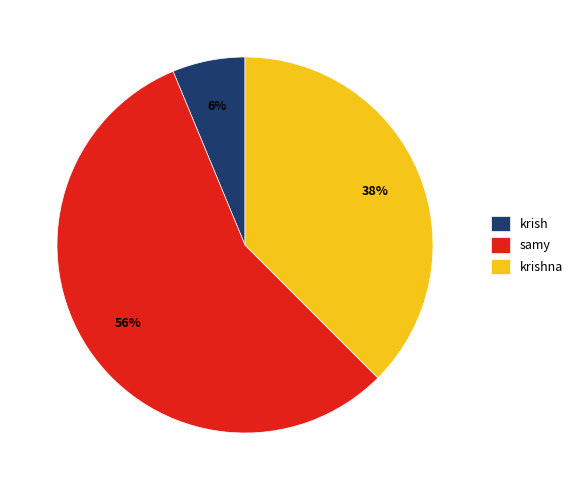

To the nearest percent, what is the combined percentage of krishna and samy?

94%